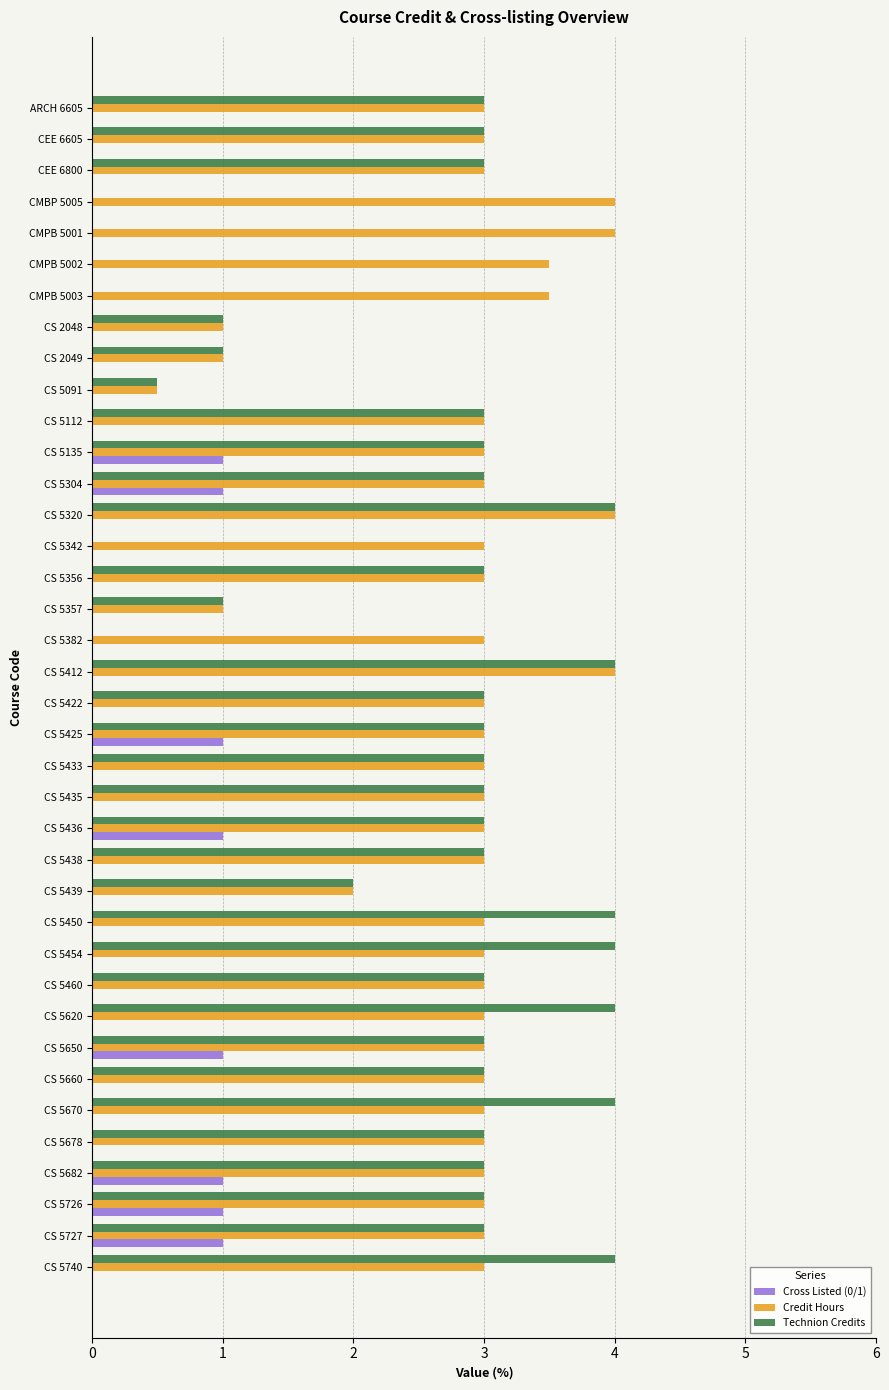

What is the maximum value shown in the chart?

4.0